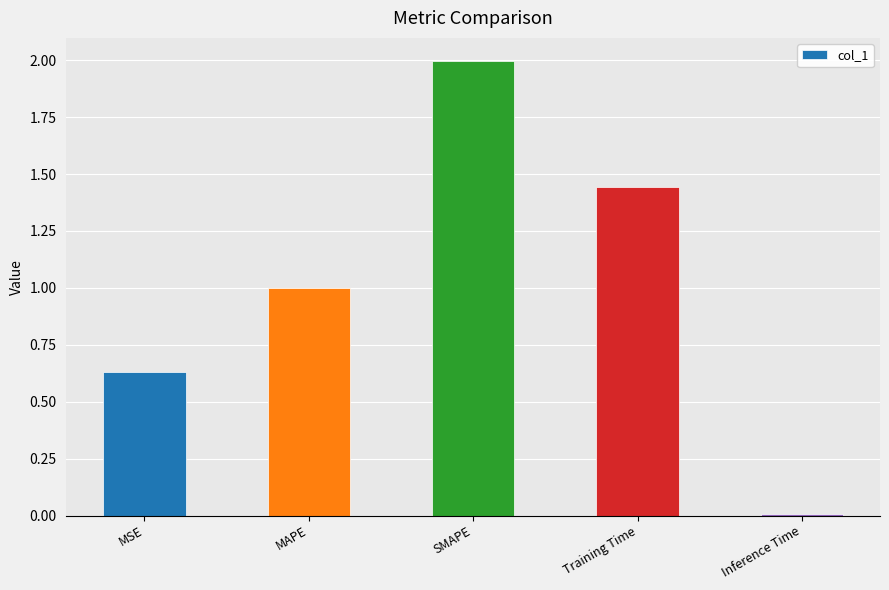

What is the maximum value shown in the chart?

2.0